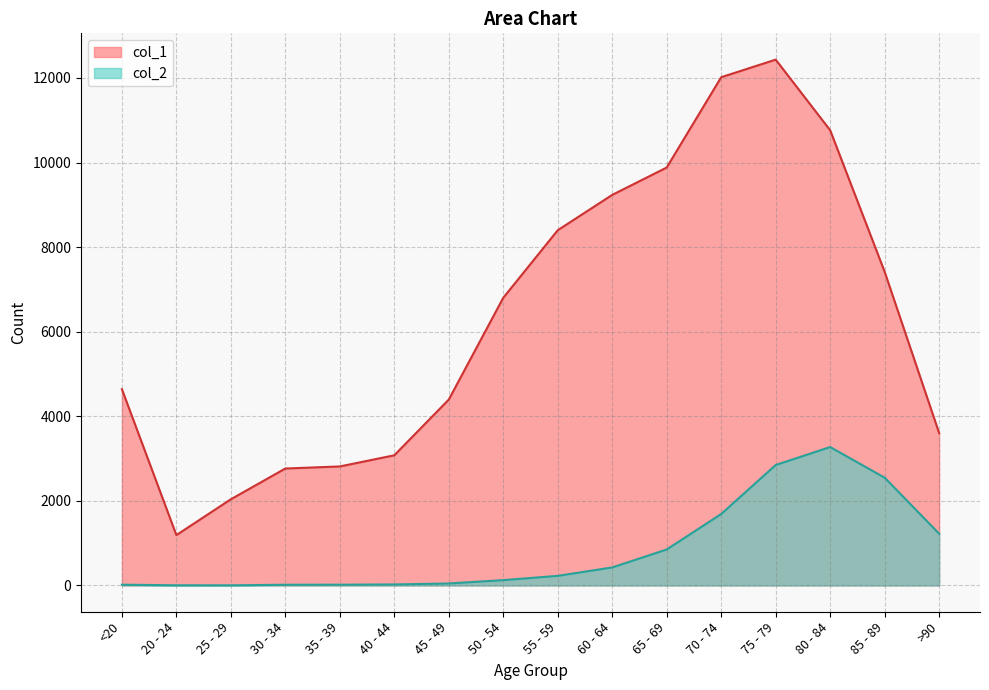

At how many categories does at least one series exceed 12362?

1